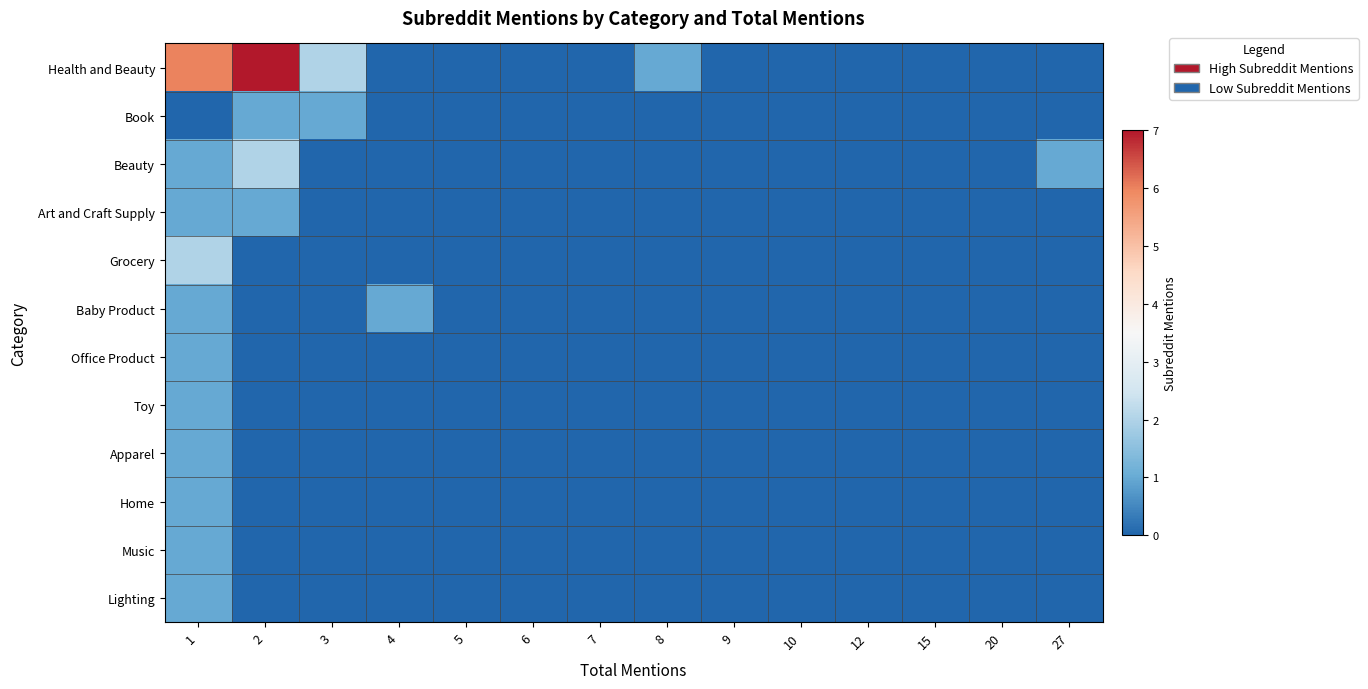

Which series has the largest total across all categories?

Health and Beauty